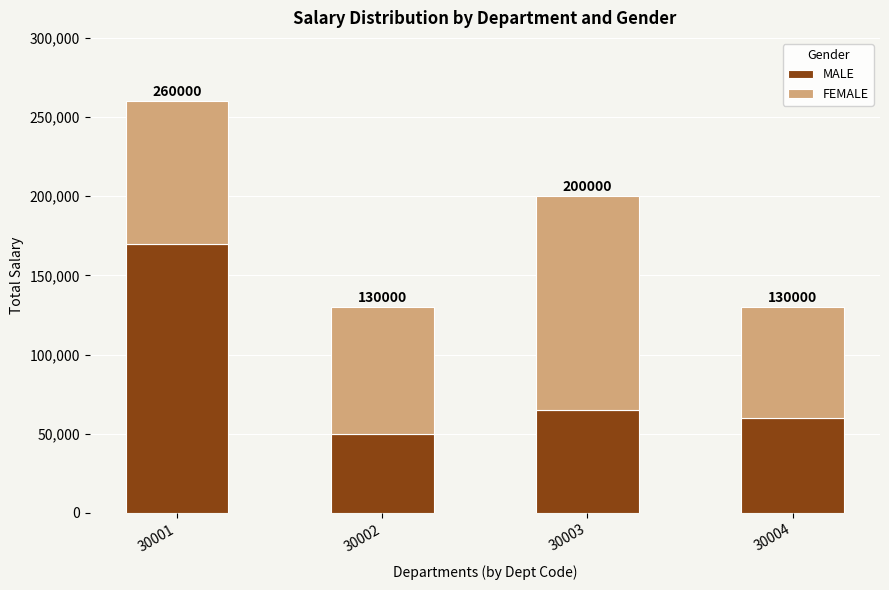

Read the FEMALE value at 30003, to the nearest 50.

135000